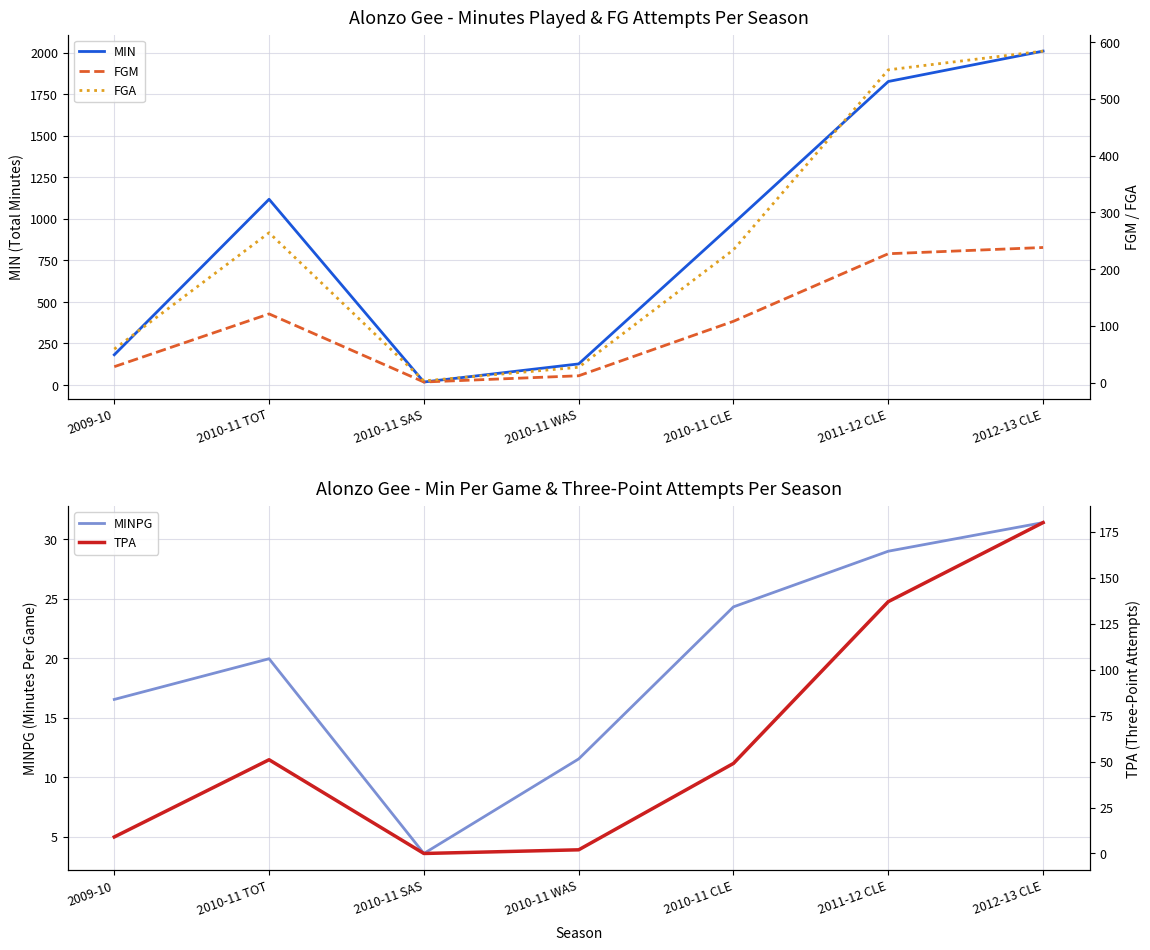

Reading left to right, list all the values displayed in this chart.

MIN: 2009-10=182.0	2010-11 TOT=1118.0	2010-11 SAS=18.0	2010-11 WAS=127.0	2010-11 CLE=973.0	2011-12 CLE=1827.0	2012-13 CLE=2010.0
MINPG: 2009-10=16.5	2010-11 TOT=20.0	2010-11 SAS=3.6	2010-11 WAS=11.5	2010-11 CLE=24.3	2011-12 CLE=29.0	2012-13 CLE=31.4
FGM: 2009-10=28.0	2010-11 TOT=121.0	2010-11 SAS=1.0	2010-11 WAS=12.0	2010-11 CLE=108.0	2011-12 CLE=227.0	2012-13 CLE=238.0
FGA: 2009-10=59.0	2010-11 TOT=264.0	2010-11 SAS=3.0	2010-11 WAS=27.0	2010-11 CLE=234.0	2011-12 CLE=551.0	2012-13 CLE=584.0
TPA: 2009-10=9.0	2010-11 TOT=51.0	2010-11 SAS=0.0	2010-11 WAS=2.0	2010-11 CLE=49.0	2011-12 CLE=137.0	2012-13 CLE=180.0